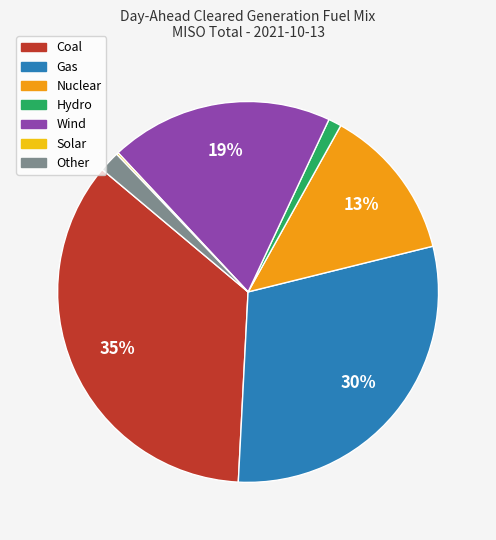

To the nearest percent, what is the difference between the Hydro and Coal slice percentages?

34%